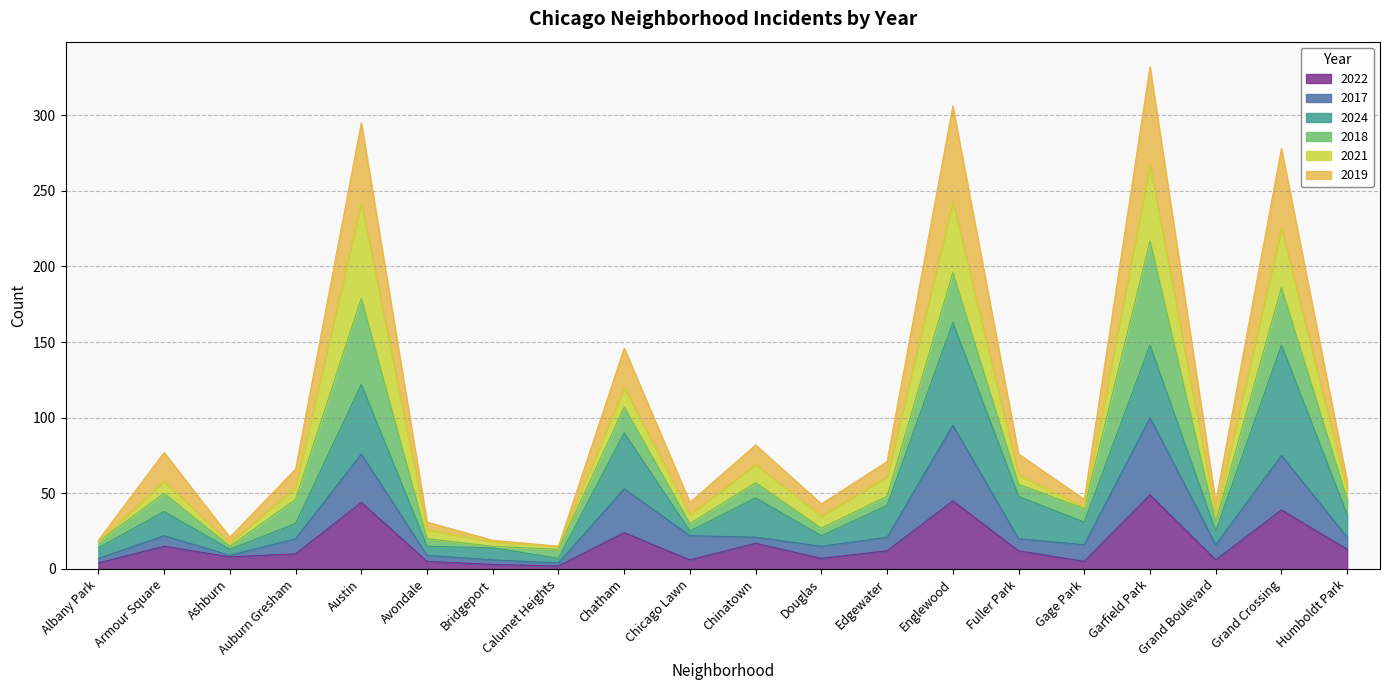

What is the highest value of the 2022 series?

49